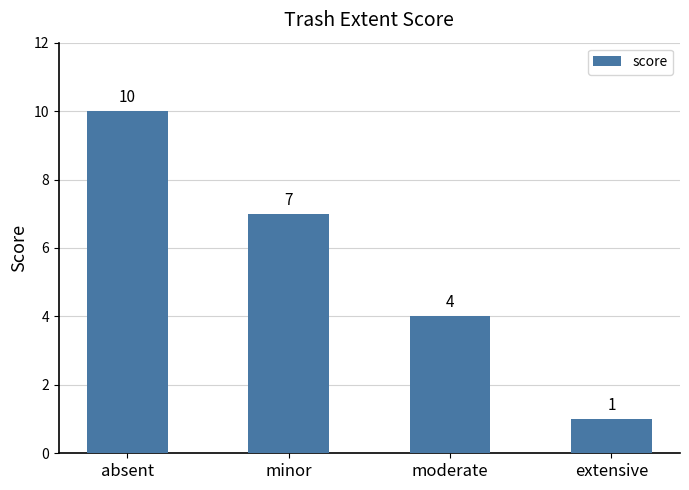

Approximately how many times larger is the value at moderate compared to absent?

0.4